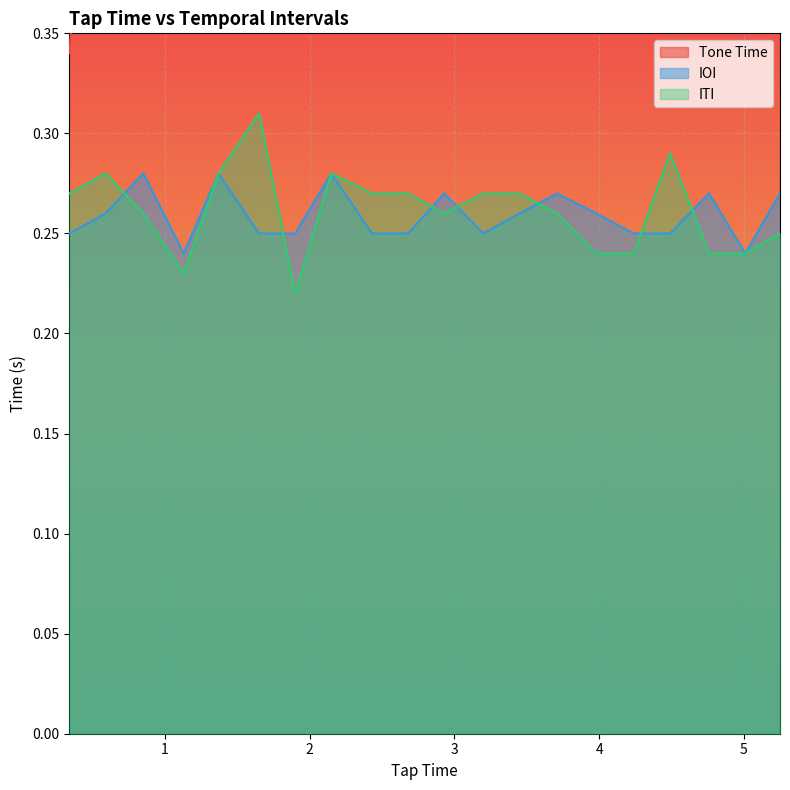

Does the chart display data point markers on the line(s)?

No